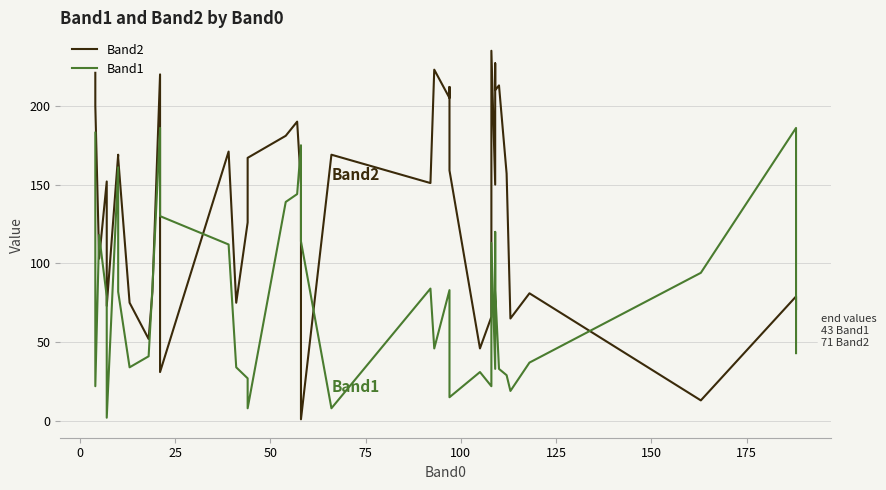

Which series has the widest spread of values?

Band2